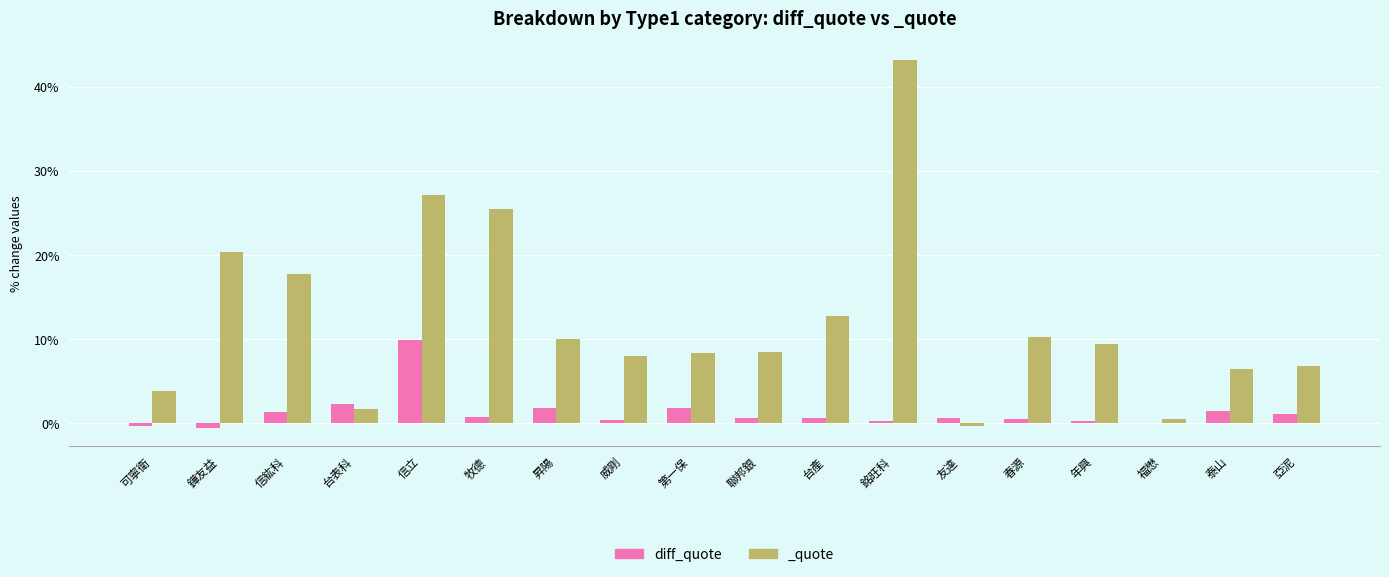

Count the number of categories in the chart.

18